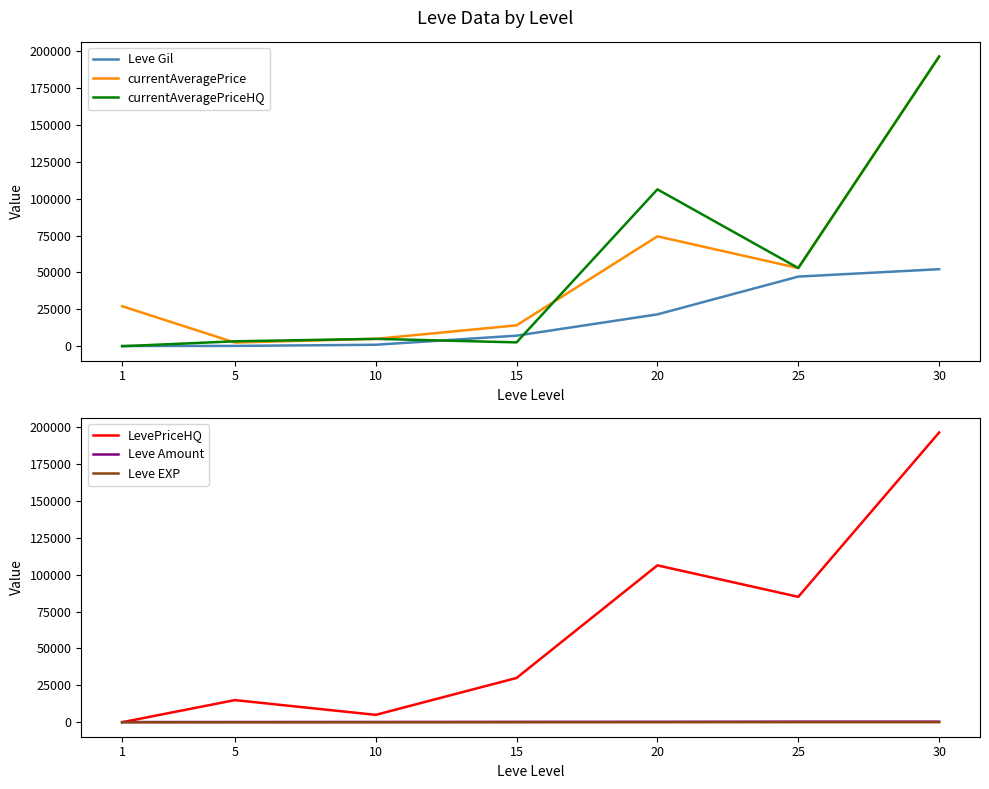

In currentAveragePrice, how many points are higher than both neighbors (excluding endpoints)?

1